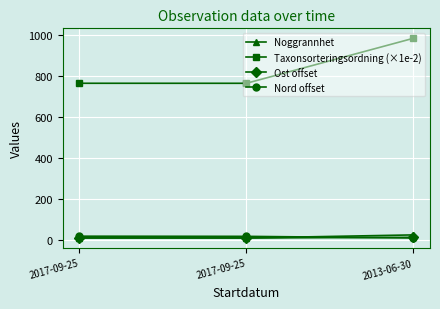

What is the minimum value for Ost offset?

10.0